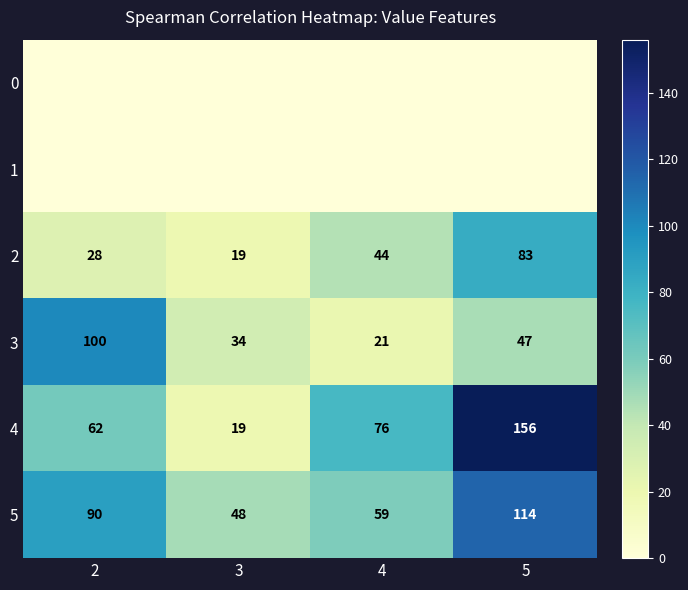

What is the maximum value shown in the chart?

156